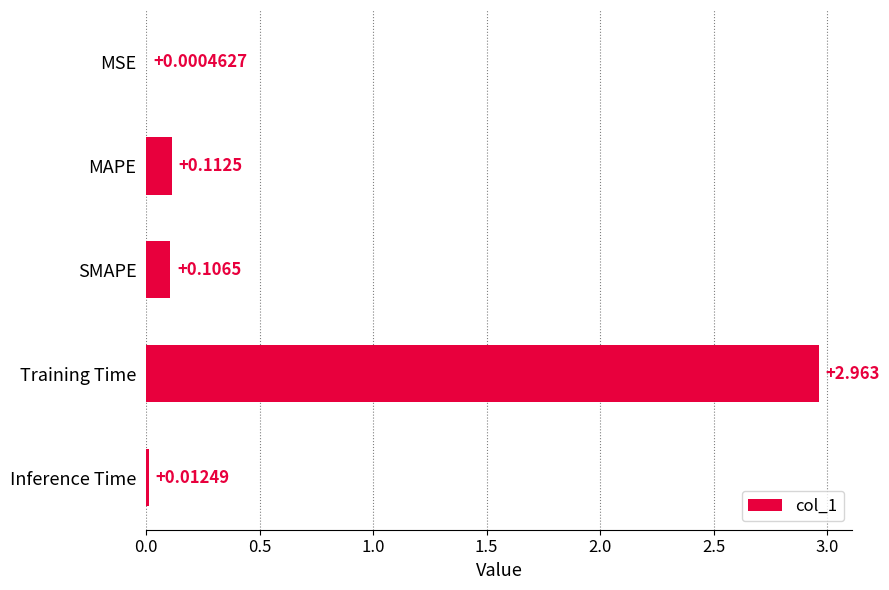

Between MSE and Training Time, which is larger?

Training Time